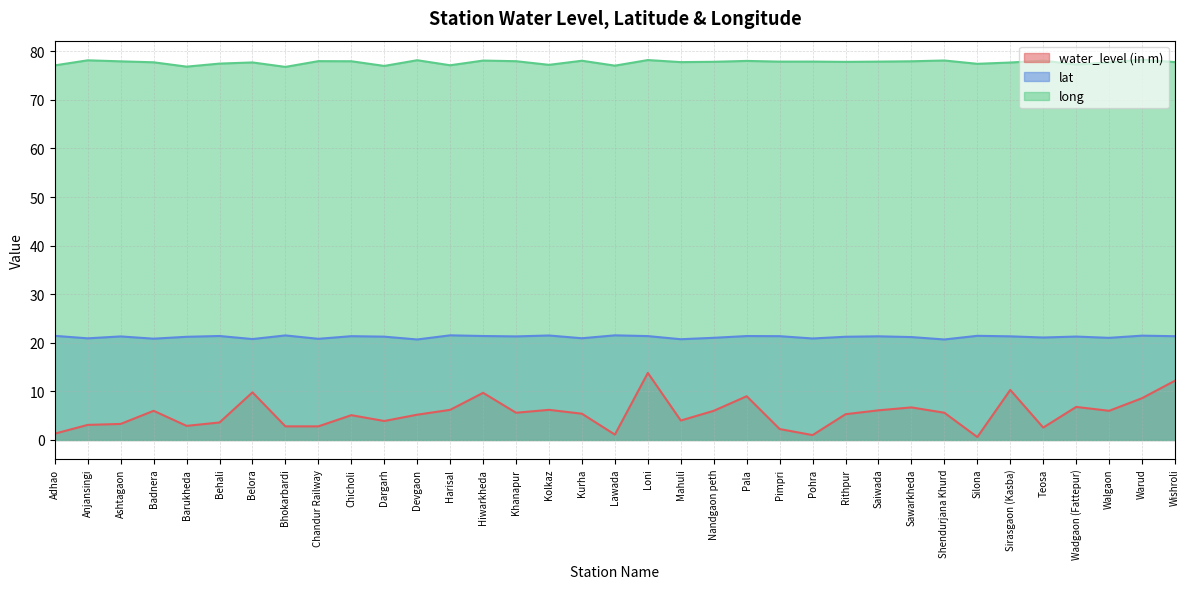

Rank the categories by water_level (in m) value from lowest to highest.

Silona, Pohra, Lawada, Adhao, Pimpri, Teosa, Bhokarbardi, Chandur Railway, Barukheda, Anjansingi, Ashtagaon, Behali, Dargarh, Mahuli, Chicholi, Devgaon, Rithpur, Kurha, Khanapur, Shendurjana Khurd, Badnera, Nandgaon peth, Walgaon, Saiwada, Harisal, Kolkaz, Sawarkheda, Wadgaon (Fattepur), Warud, Pala, Hiwarkheda, Belora, Sirasgaon (Kasba), Wishroli, Loni